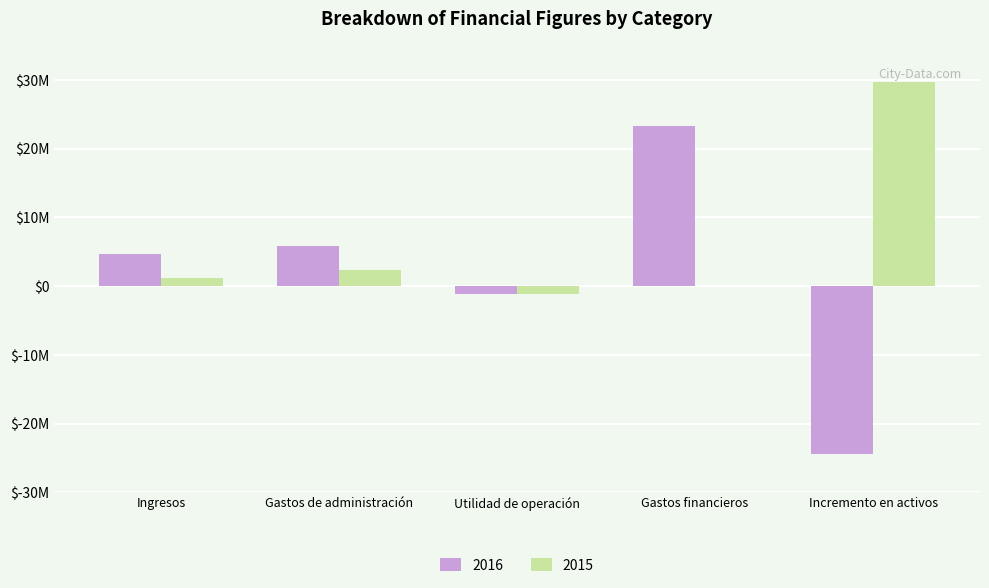

What is the difference between the maximum and minimum values in the 2016 series?

47822000